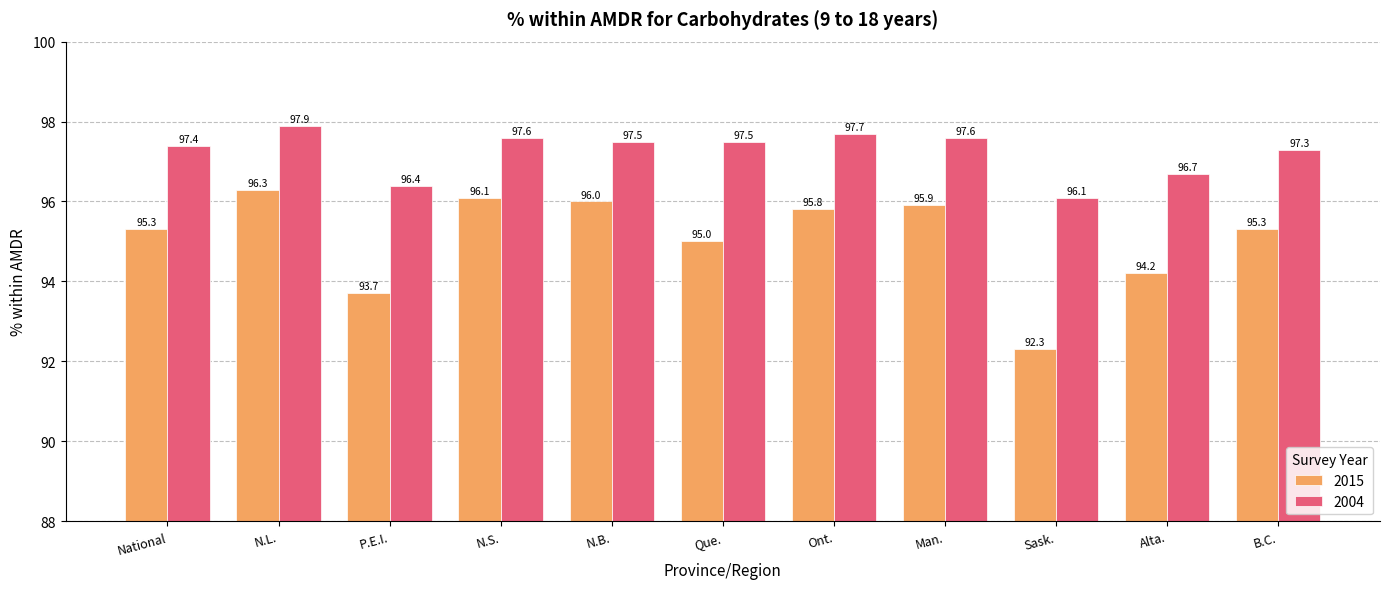

Which series has the largest range (max minus min)?

2015